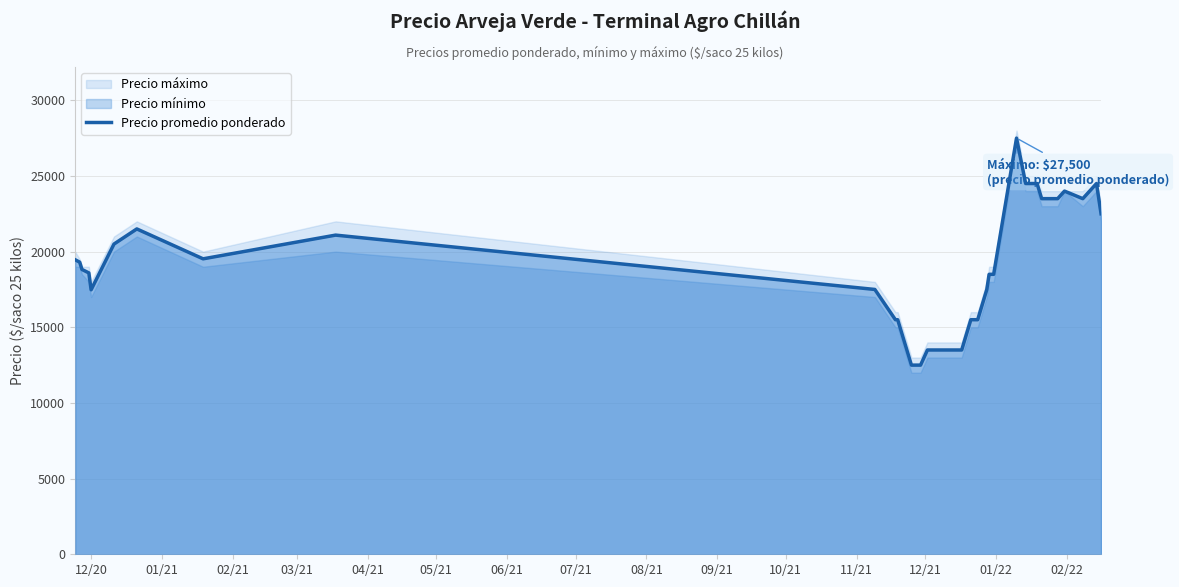

Does the chart have visible grid lines?

Yes